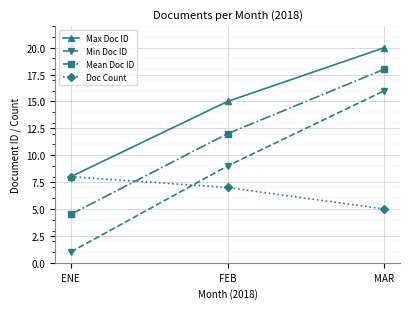

Is the value of Max Doc ID at MAR greater than the value of Doc Count at FEB?

Yes